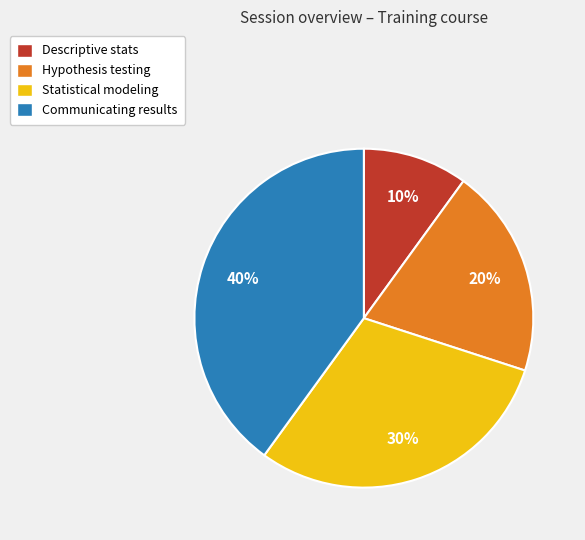

To the nearest percent, what portion does Descriptive stats represent?

10%